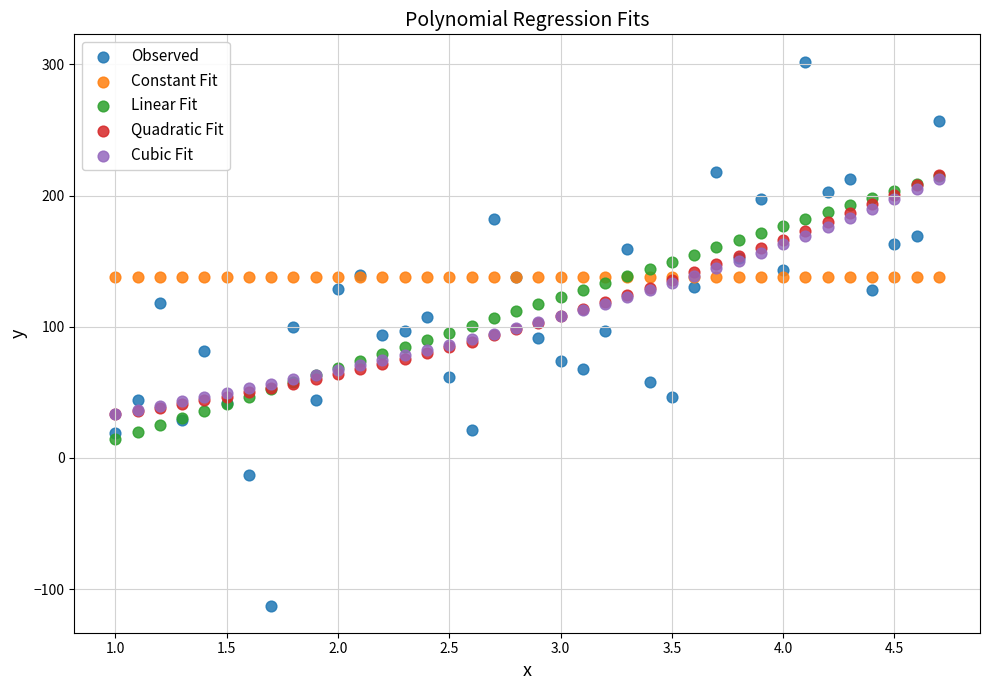

What are all the series names shown in the legend?

Observed, Constant Fit, Linear Fit, Quadratic Fit, Cubic Fit